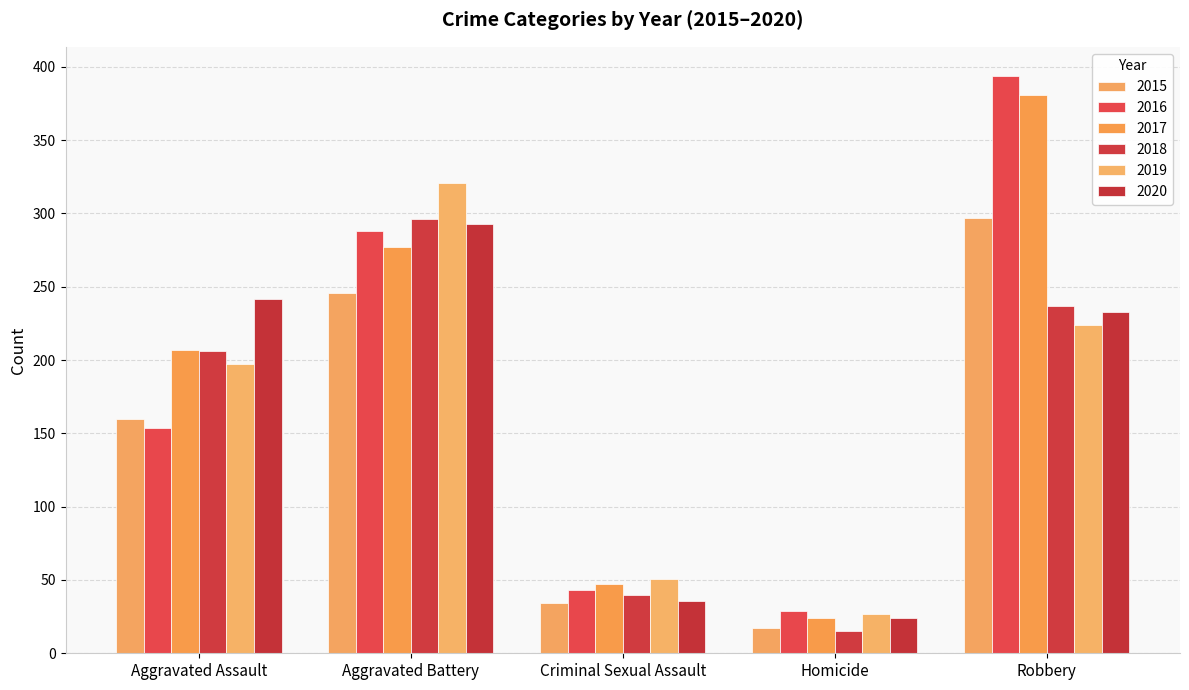

How many data points does each series have?

5